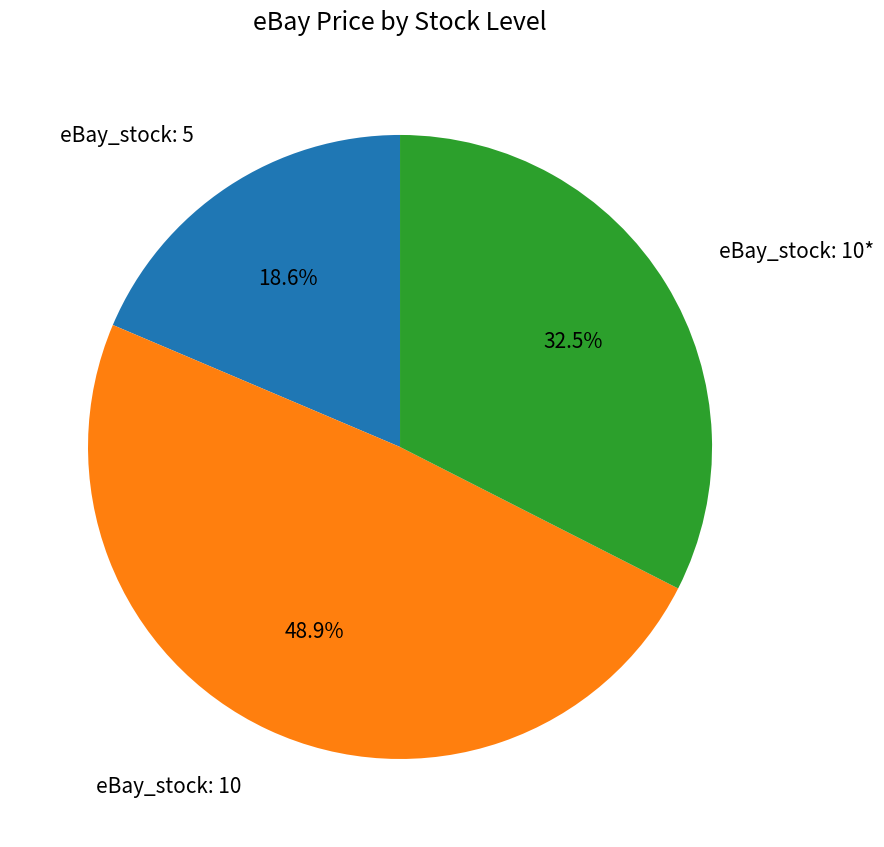

What is the largest slice in the pie chart?

eBay_stock: 10